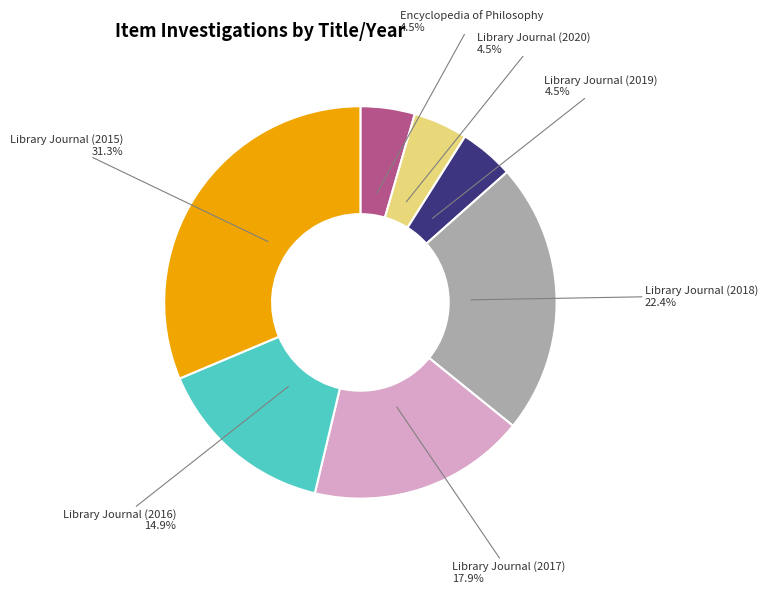

What percentage is the Library Journal (2017) slice, to the nearest percent?

18%